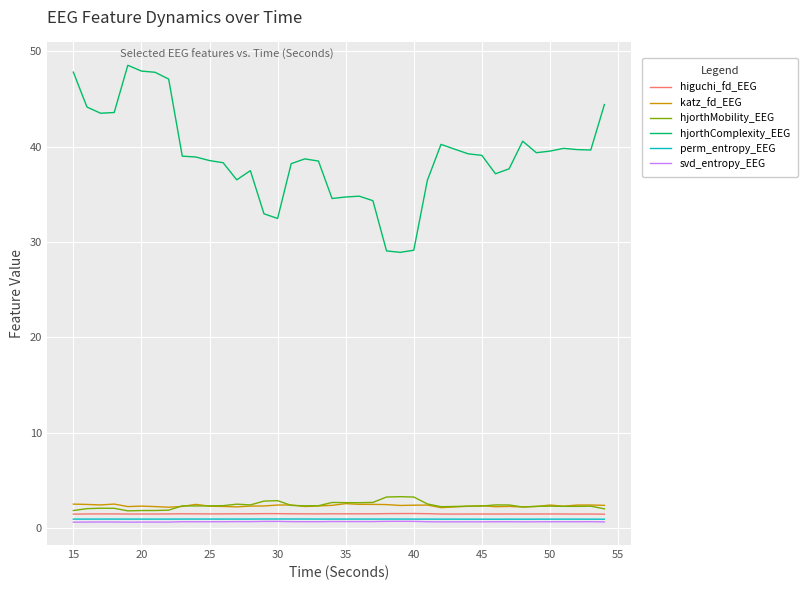

Which series has the widest spread of values?

hjorthComplexity_EEG